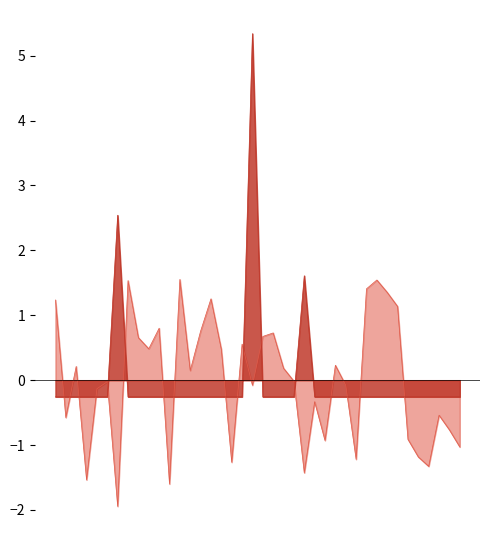

Reading left to right, extract all data points from this chart.

CUSTOMER_ID: 1.2	-0.6	0.2	-1.5	-0.1	-0.0	-1.9	1.5	0.7	0.5	0.8	-1.6	1.6	0.1	0.8	1.3	0.5	-1.3	0.6	-0.1	0.7	0.7	0.2	-0.0	-1.4	-0.3	-0.9	0.2	-0.1	-1.2	1.4	1.5	1.4	1.1	-0.9	-1.2	-1.3	-0.5	-0.8	-1.0
STORE_ID: -0.3	-0.3	-0.3	-0.3	-0.3	-0.3	2.5	-0.3	-0.3	-0.3	-0.3	-0.3	-0.3	-0.3	-0.3	-0.3	-0.3	-0.3	-0.3	5.3	-0.3	-0.3	-0.3	-0.3	1.6	-0.3	-0.3	-0.3	-0.3	-0.3	-0.3	-0.3	-0.3	-0.3	-0.3	-0.3	-0.3	-0.3	-0.3	-0.3